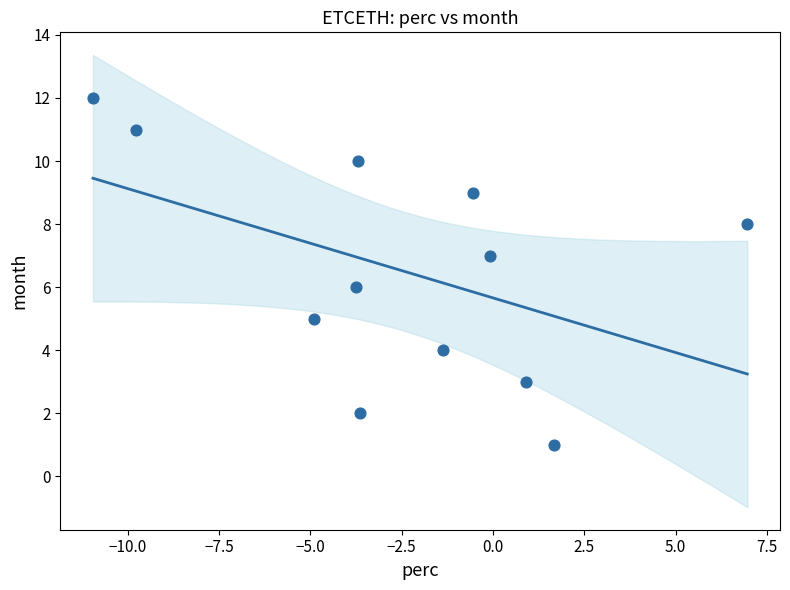

What is the range of Y values (max minus min)?

11